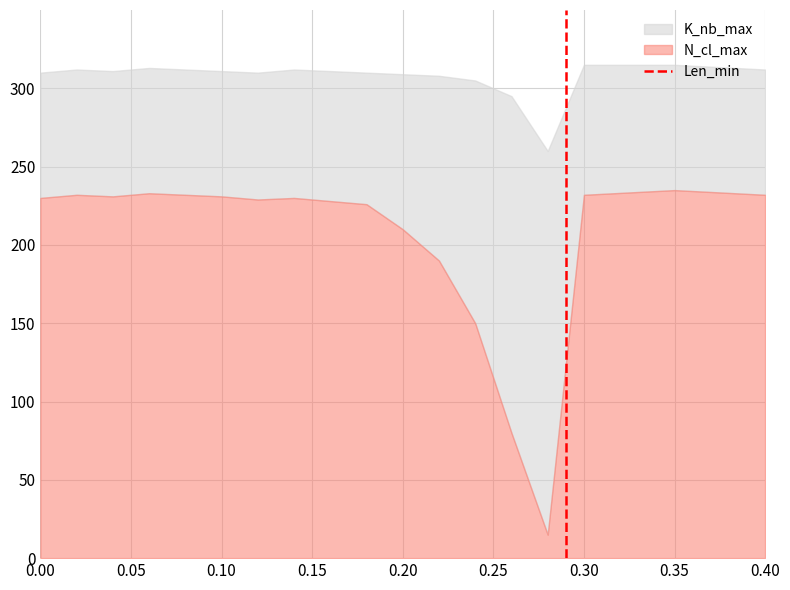

What is the minimum value for N_cl_max?

15